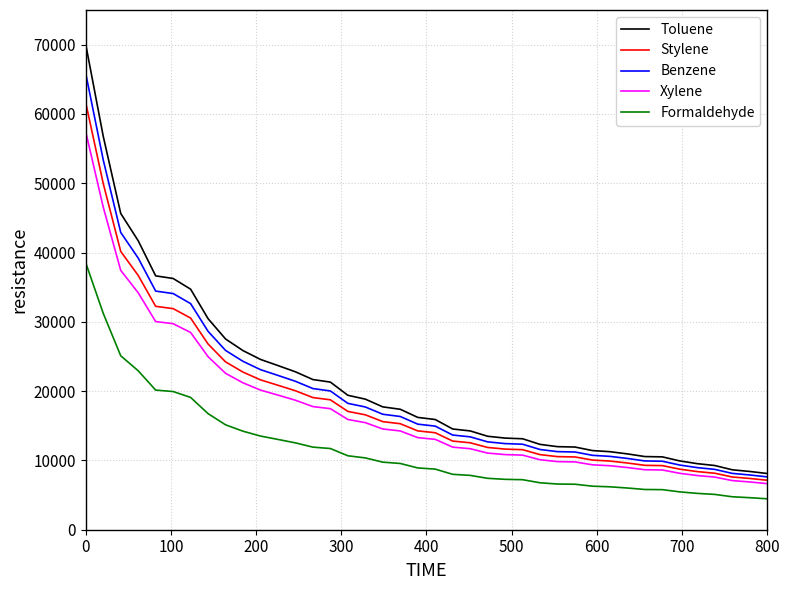

Which series has the widest spread of values?

Toluene